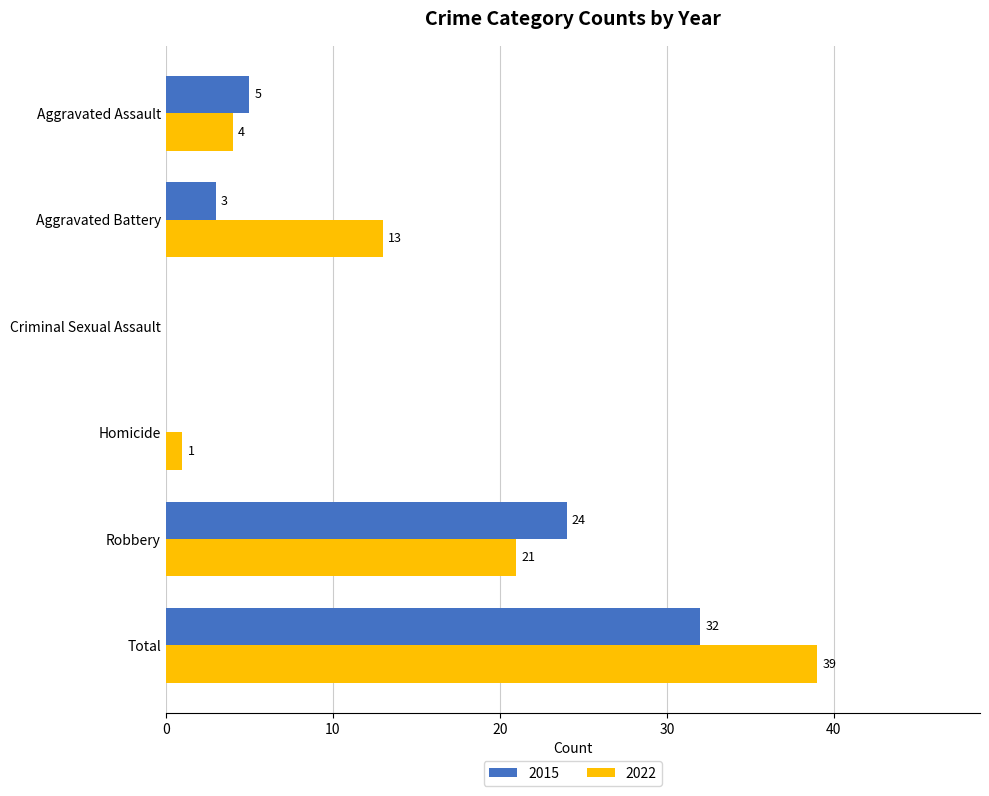

Between Aggravated Assault and Robbery, which series saw the biggest shift?

2015